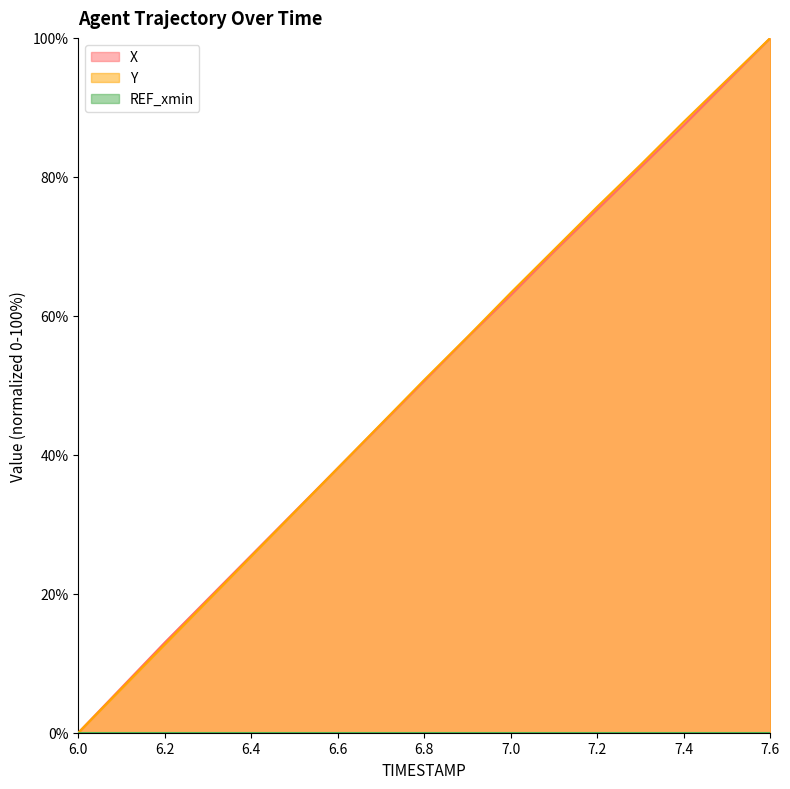

Reading left to right, extract all data points from this chart.

X: 0.0	6.5	13.0	19.3	25.5	31.8	38.1	44.4	50.6	56.9	63.0	69.3	75.3	81.4	87.4	93.7	100.0
Y: 0.0	6.3	12.7	19.0	25.4	31.7	38.1	44.4	50.8	57.0	63.3	69.5	75.7	81.7	87.9	94.0	100.0